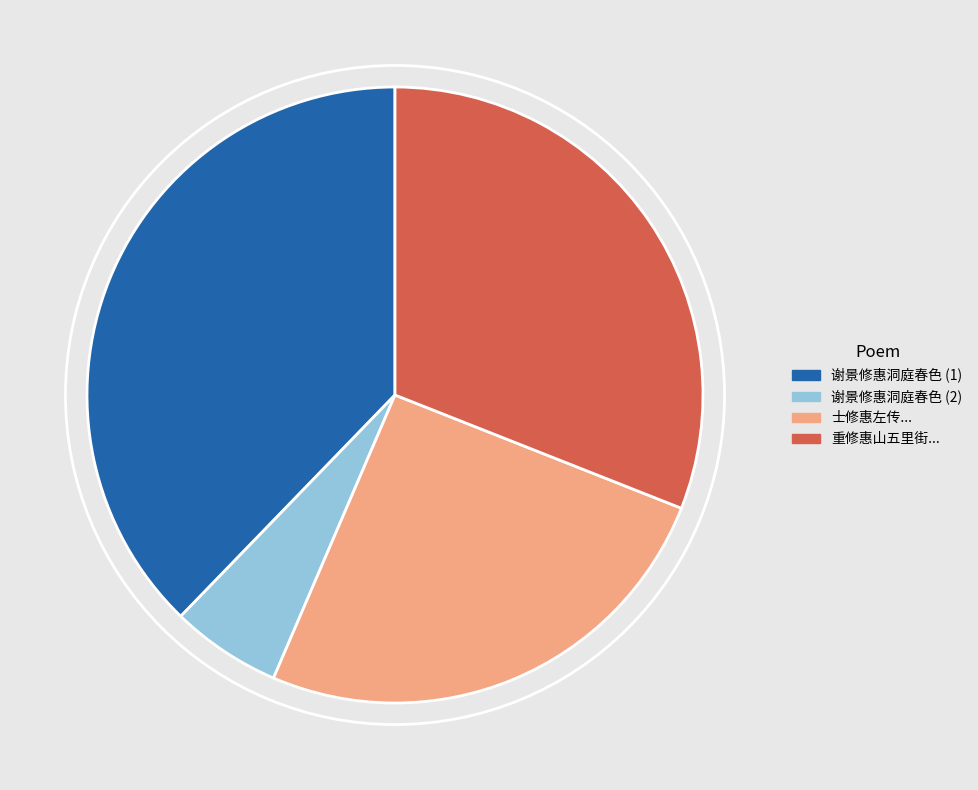

Approximately how many times larger is the value at 谢景修惠洞庭春色 (1) compared to 士修惠左传...?

1.5